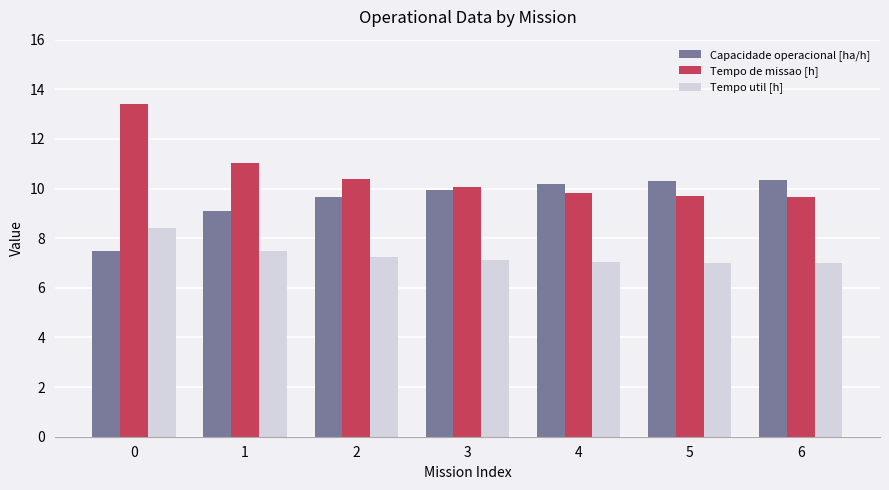

What is the difference between the Tempo de missao [h] values at 0 and 4?

3.6